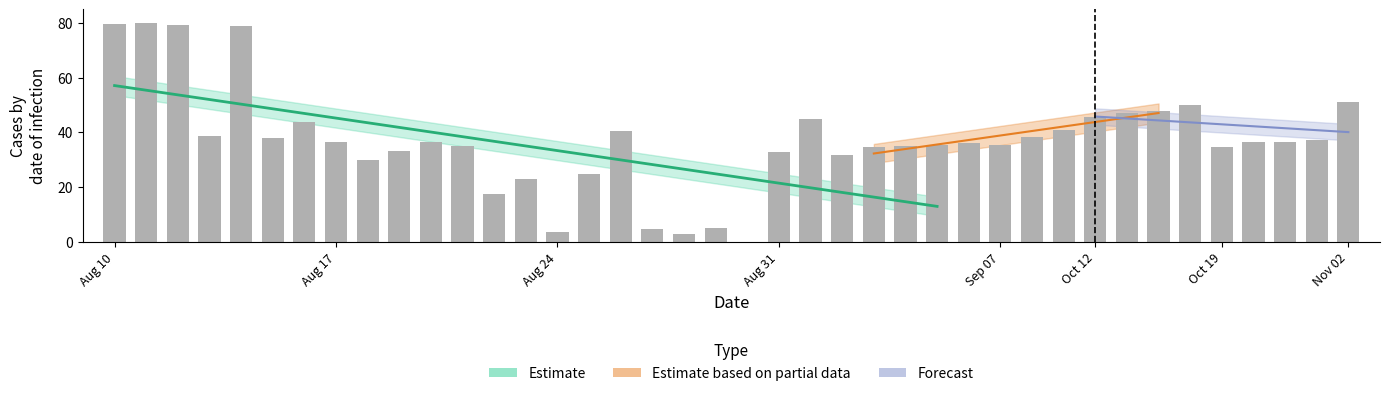

The value at 23 is 31.9. True or false?

True